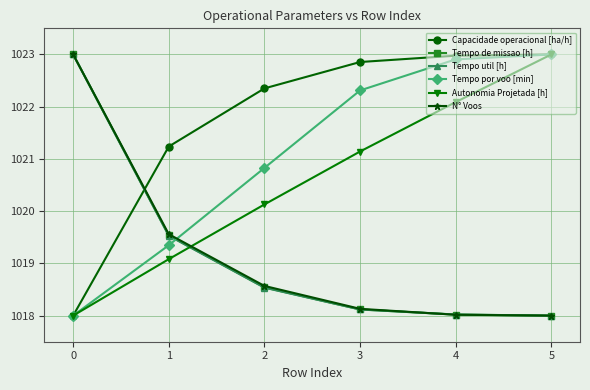

At which label does Tempo de missao [h] reach its peak?

0